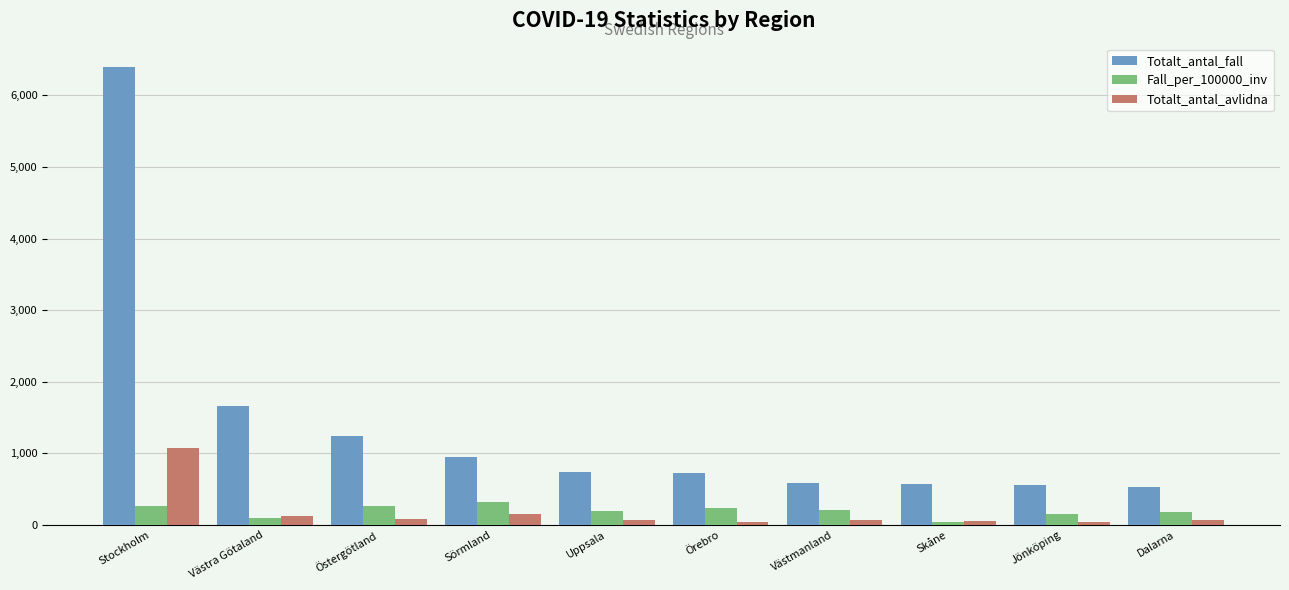

List the series in order of their peak value, lowest first.

Fall_per_100000_inv, Totalt_antal_avlidna, Totalt_antal_fall